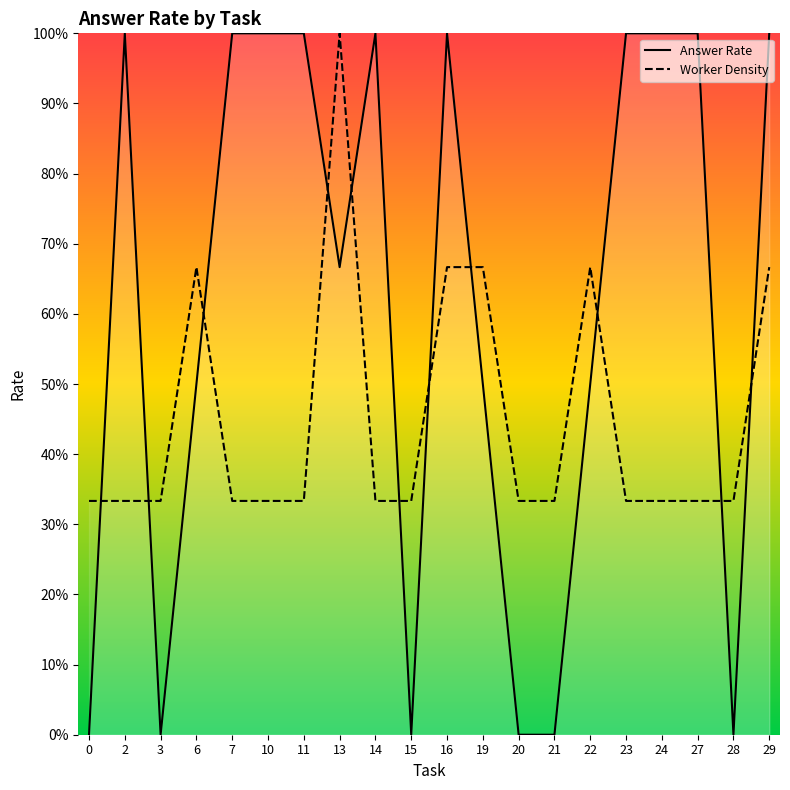

Is it true that Worker Density equals 0.3 at 3?

True